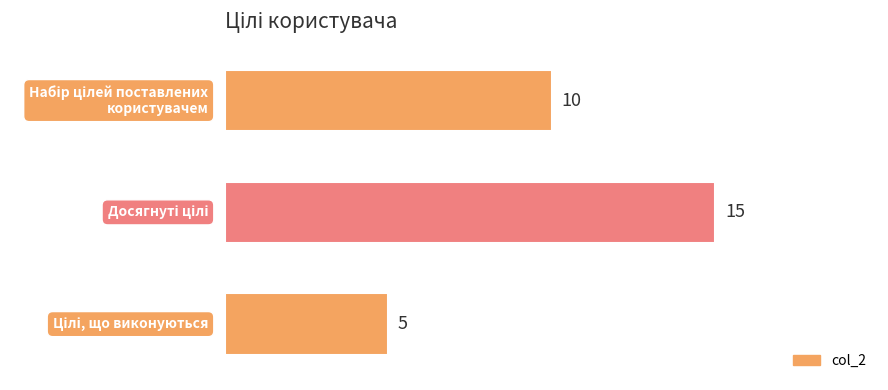

What is the value of the 1st bar from the top?

10